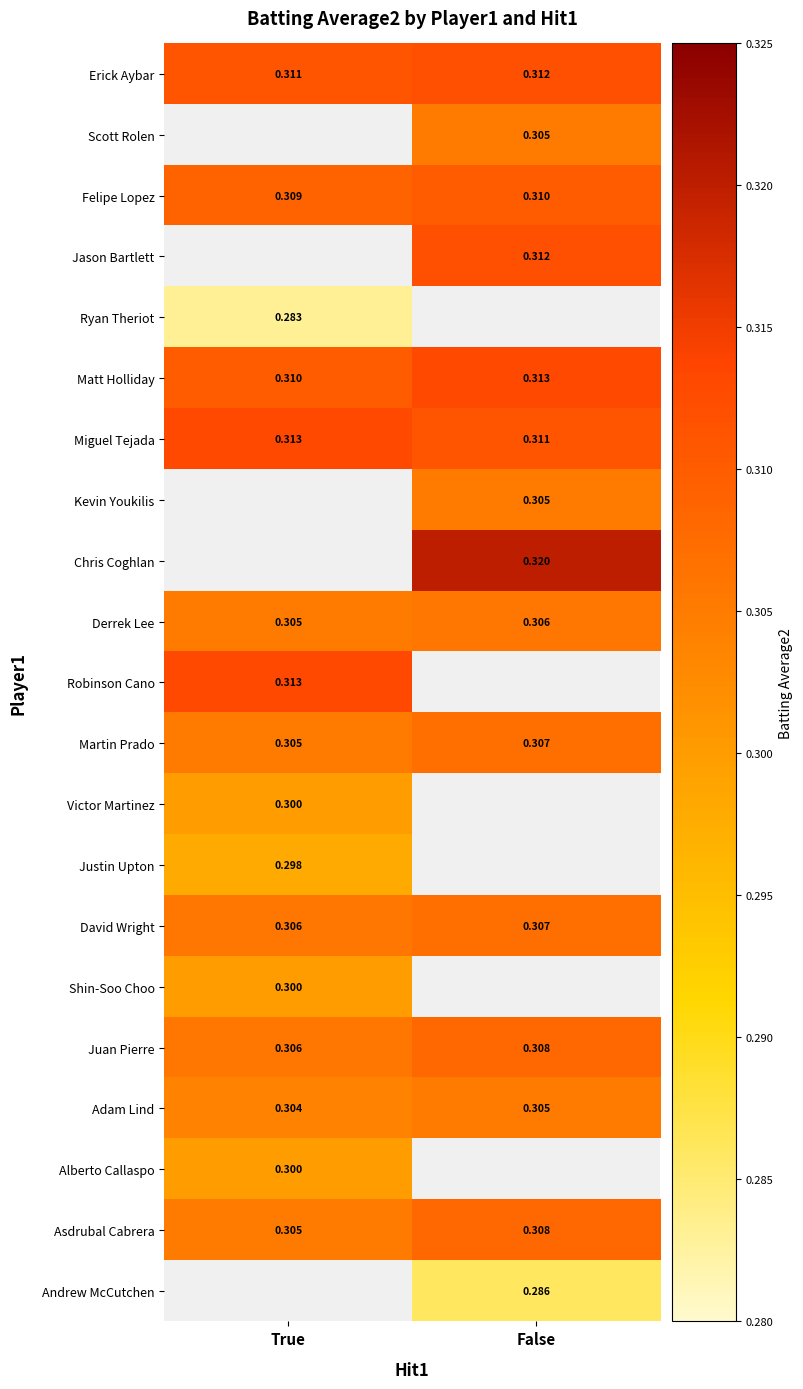

Is the value of Juan Pierre at True greater than the value of Derrek Lee at True?

Yes